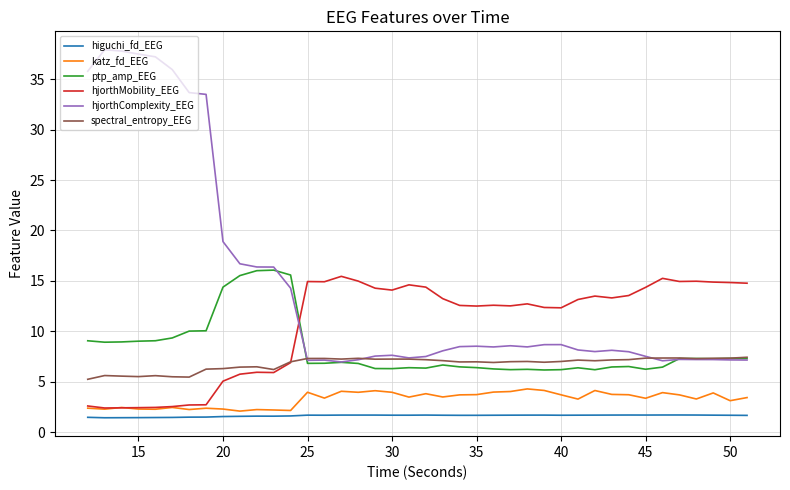

Which series has the largest range (max minus min)?

hjorthComplexity_EEG